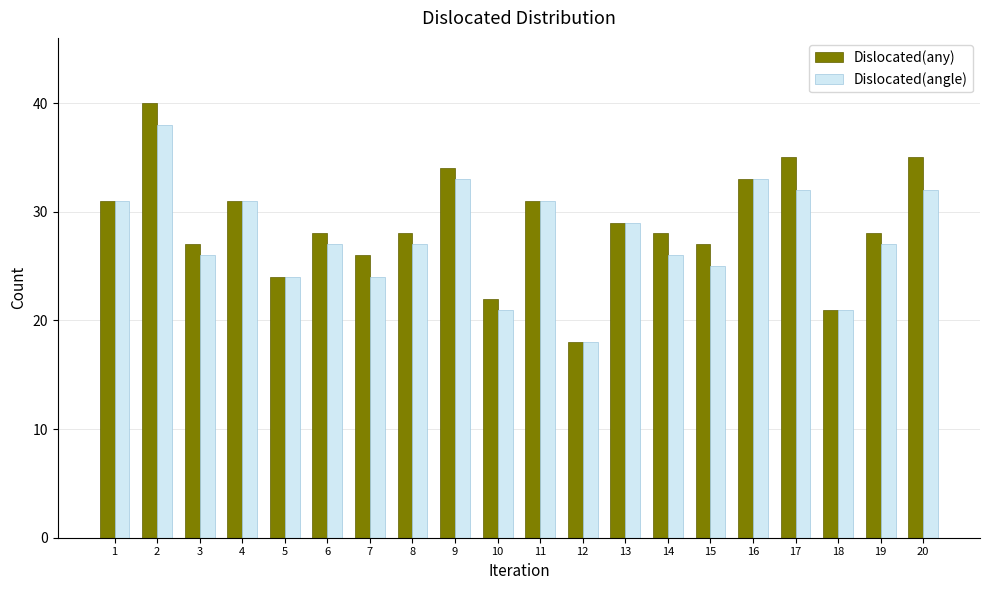

What is the average value of the Dislocated(angle) series?

28